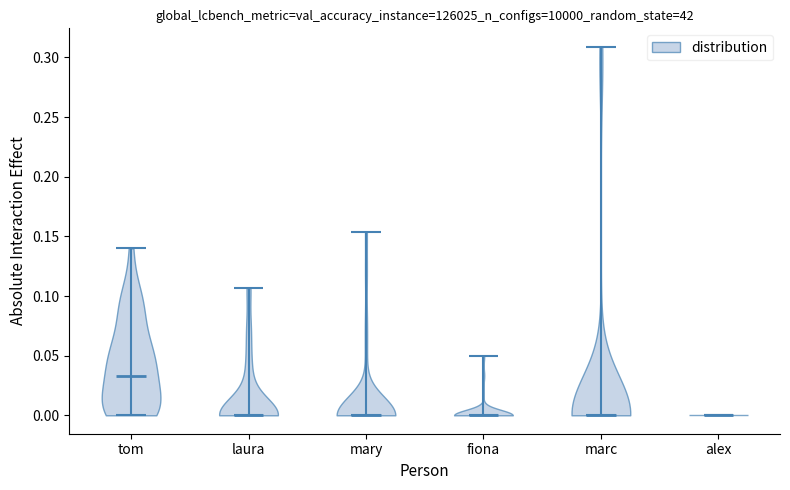

What is the lowest point the violin for marc reaches on the y-axis? The values are not printed on the chart, so give them approximately, as read against the axis.

0.000